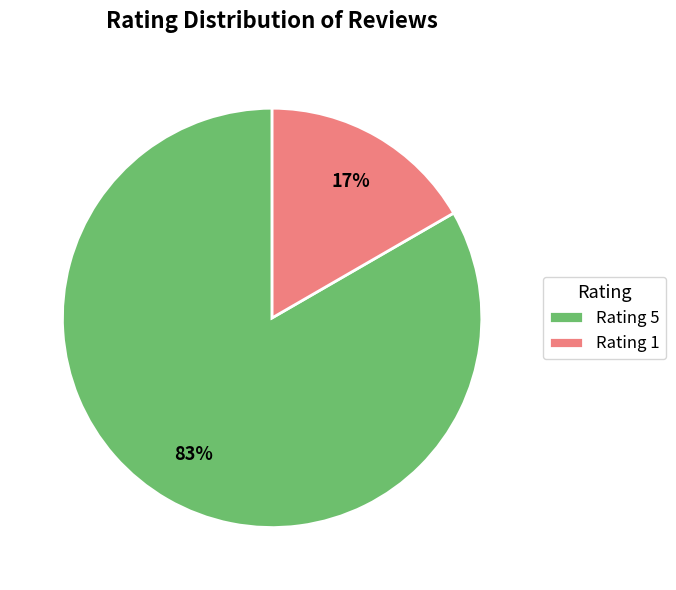

Is the sum of Rating 1 and Rating 5 greater than half?

Yes